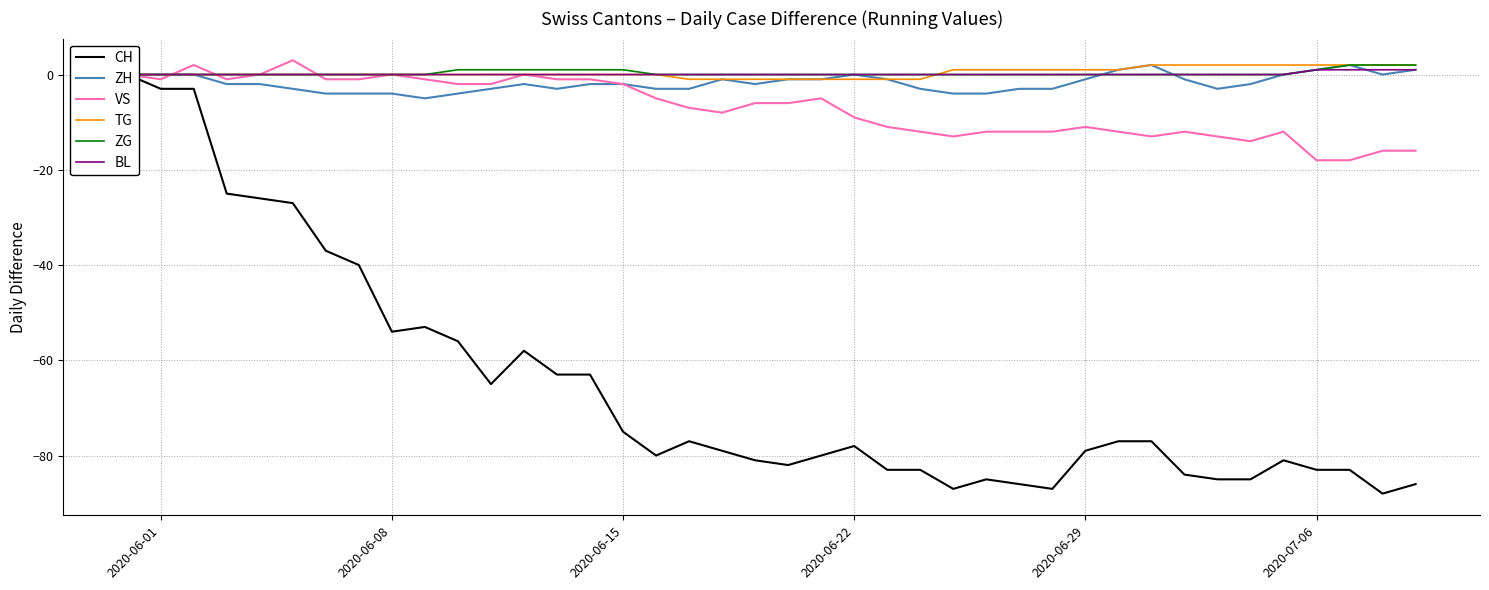

True or false: VS has a value of -13 at 2020-06-22.

False